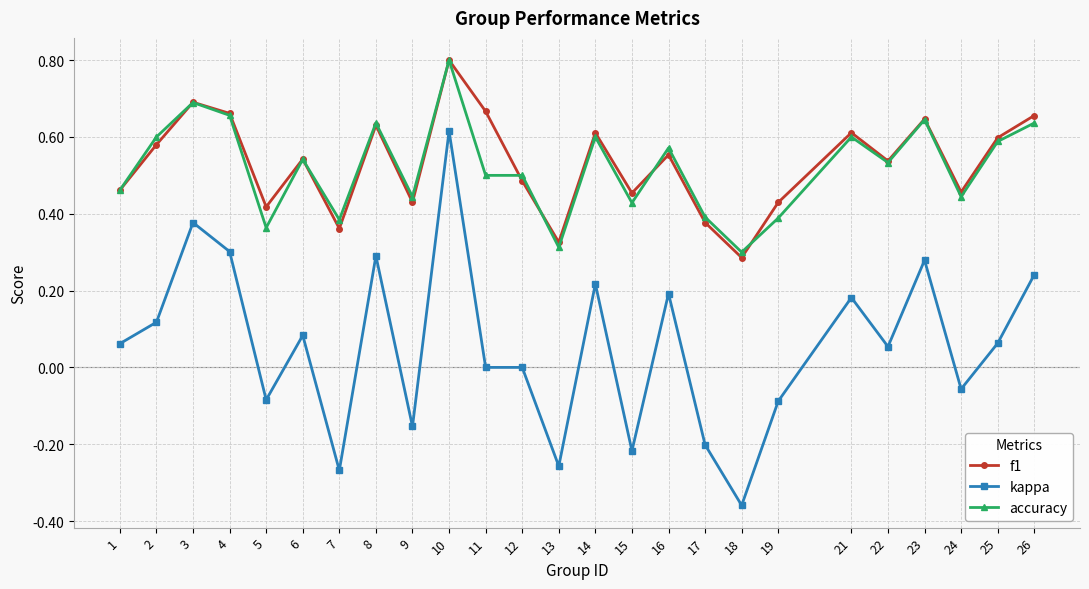

True or false: f1 and kappa intersect in this chart.

False